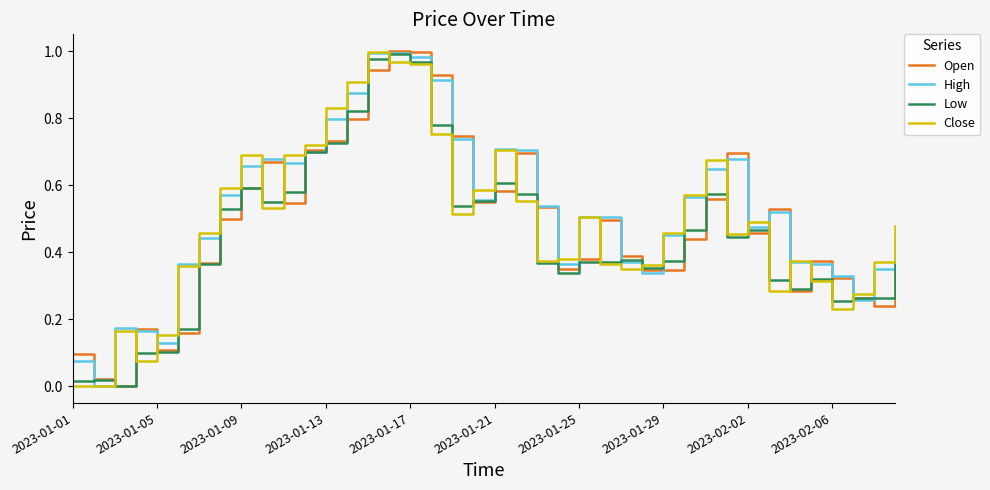

At how many categories does at least one series exceed 0?

40